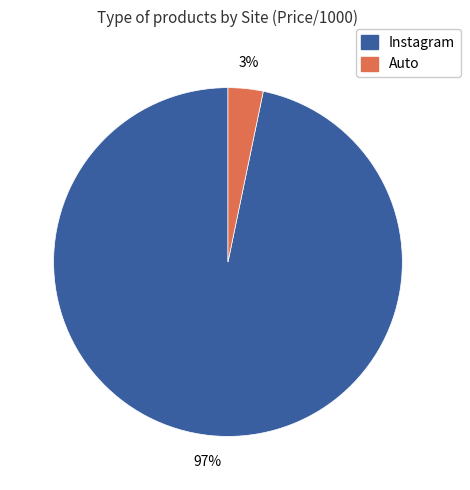

To the nearest percent, what is the difference between the largest and smallest slice percentages?

94%